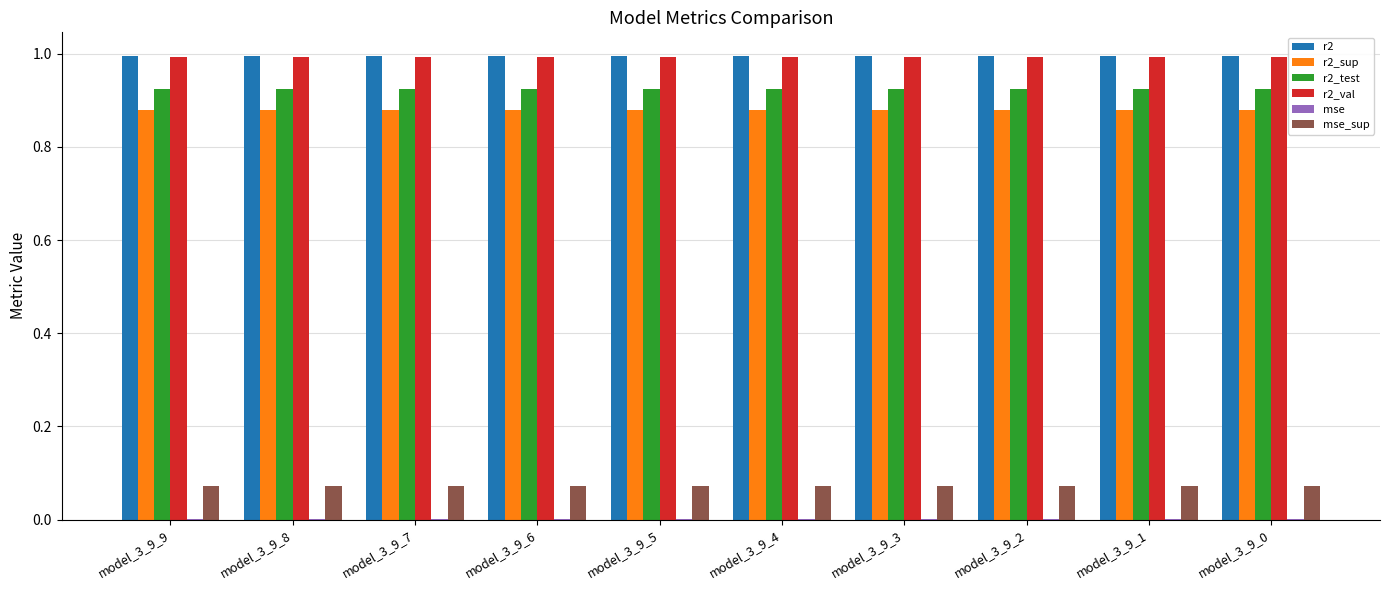

The value of r2_sup at model_3_9_4 is 1.6. True or false?

False